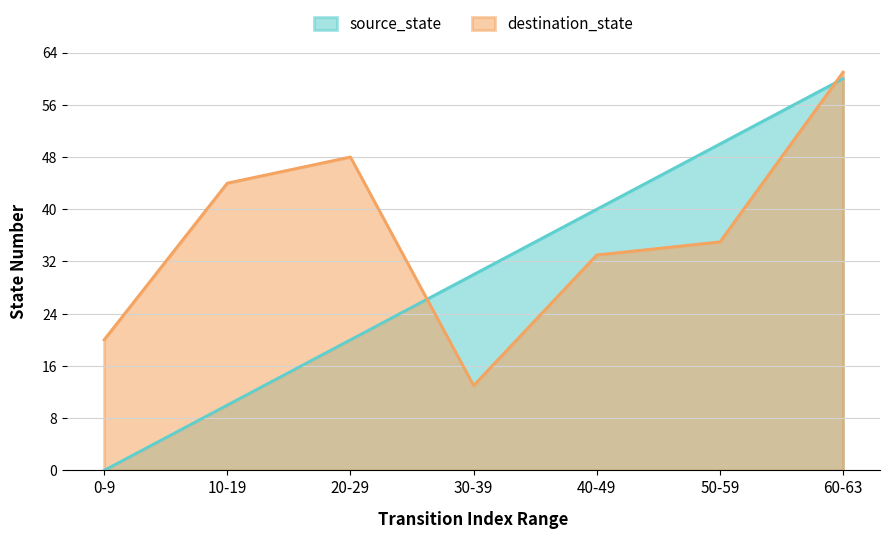

The value of destination_state at 20-29 is 78. True or false?

False